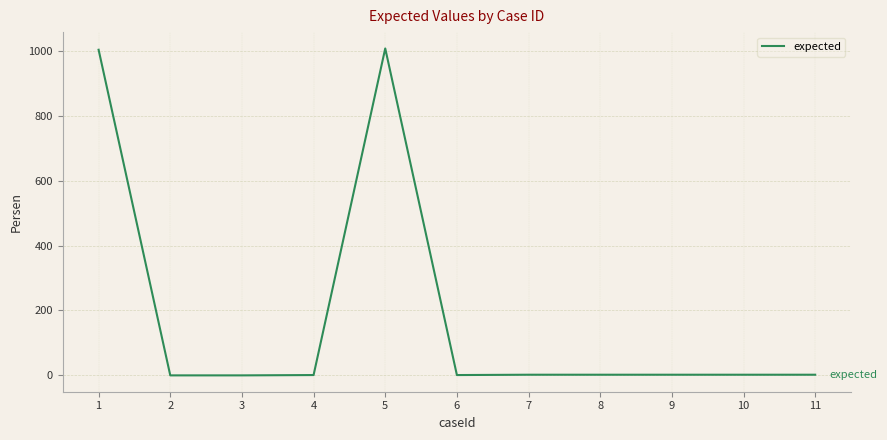

What is the greatest value displayed?

1007